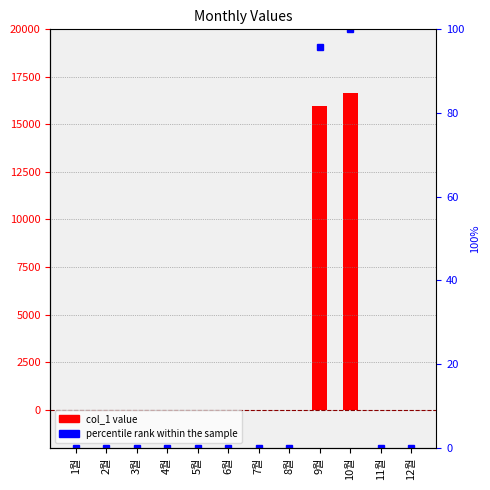

What is the difference between the maximum and minimum values in the col_1 series?

16660.0